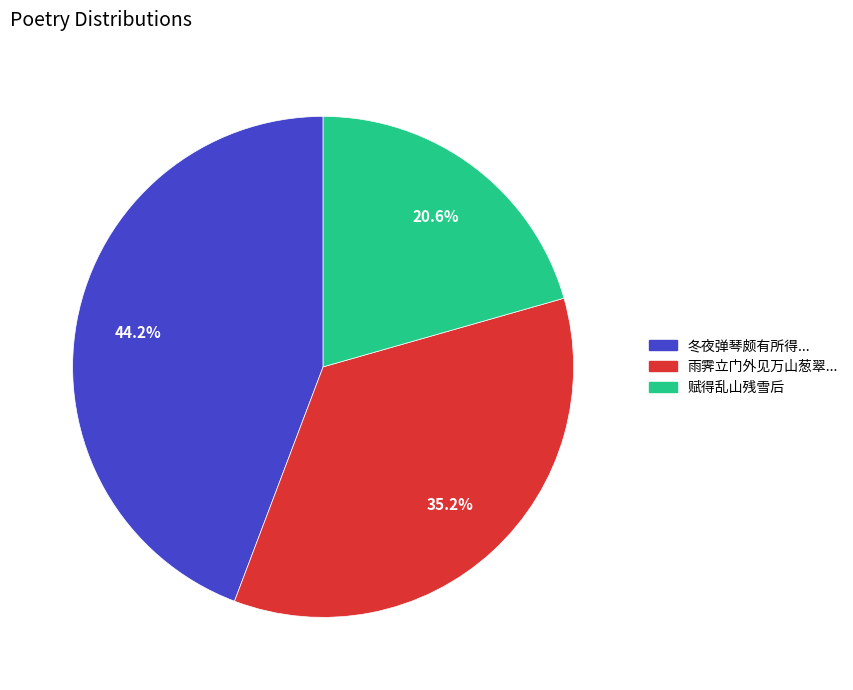

Is there a majority slice in this chart?

No